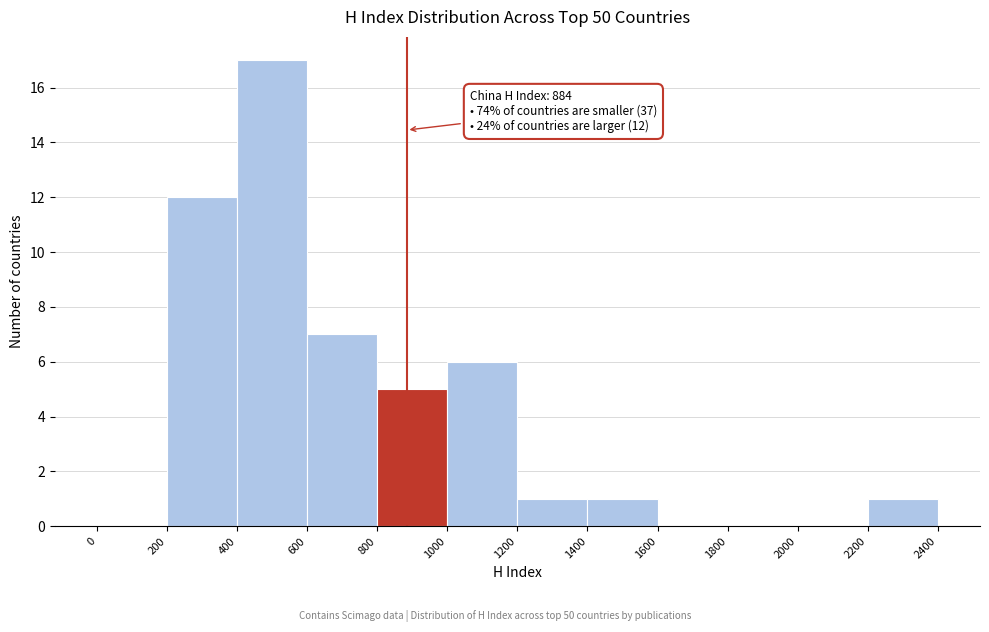

Which range on the x-axis has the tallest bar?

400 to 600